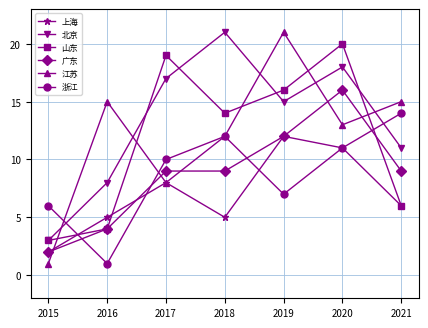

What is the difference between the 山东 values at 2019 and 2017?

3